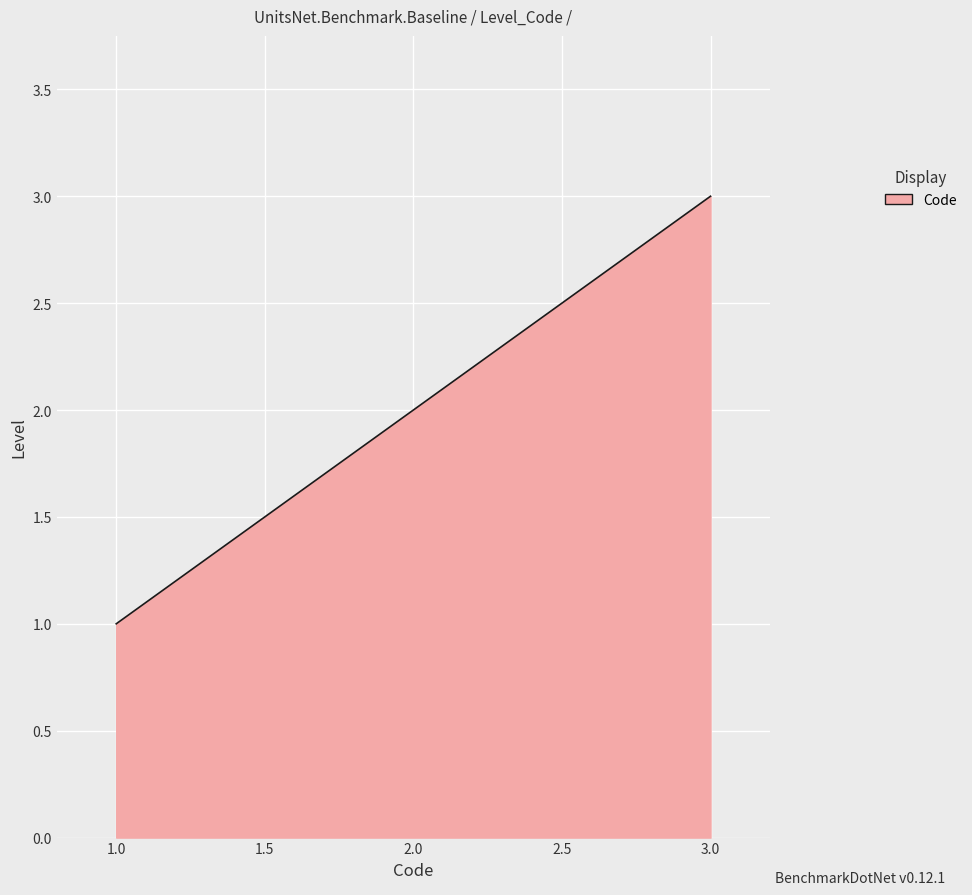

True or false: the data shows 5 at 3.0.

False